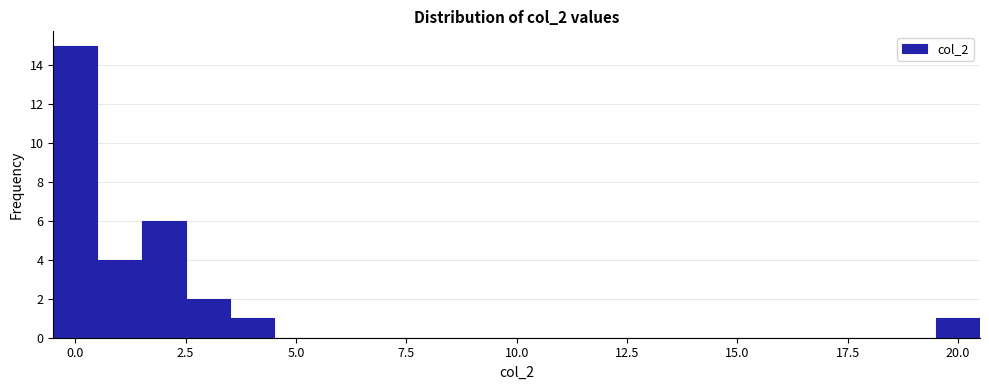

Around what value on the x-axis is the tallest bar? Give the approximate position of its centre, as read against the axis.

0.0